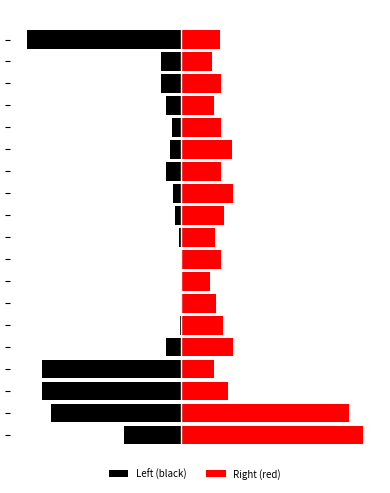

What is the value of the Right (red) bar at the 14th from the left?

64